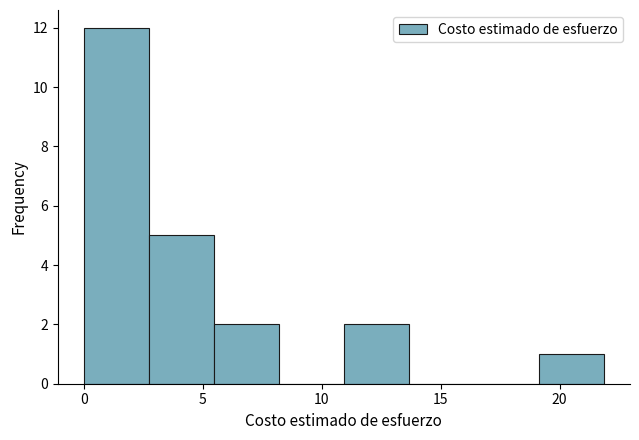

Reading left to right, transcribe this chart: for each bar, give the range it covers on the x-axis and its height. Neither the bar edges nor the heights are printed on the chart, so give them approximately, as read against the axes.

0.0 to 2.5: 12
2.5 to 5.5: 5
5.5 to 8.0: 2
8.0 to 11.0: 0
11.0 to 13.5: 2
13.5 to 16.5: 0
16.5 to 19.0: 0
19.0 to 22.0: 1